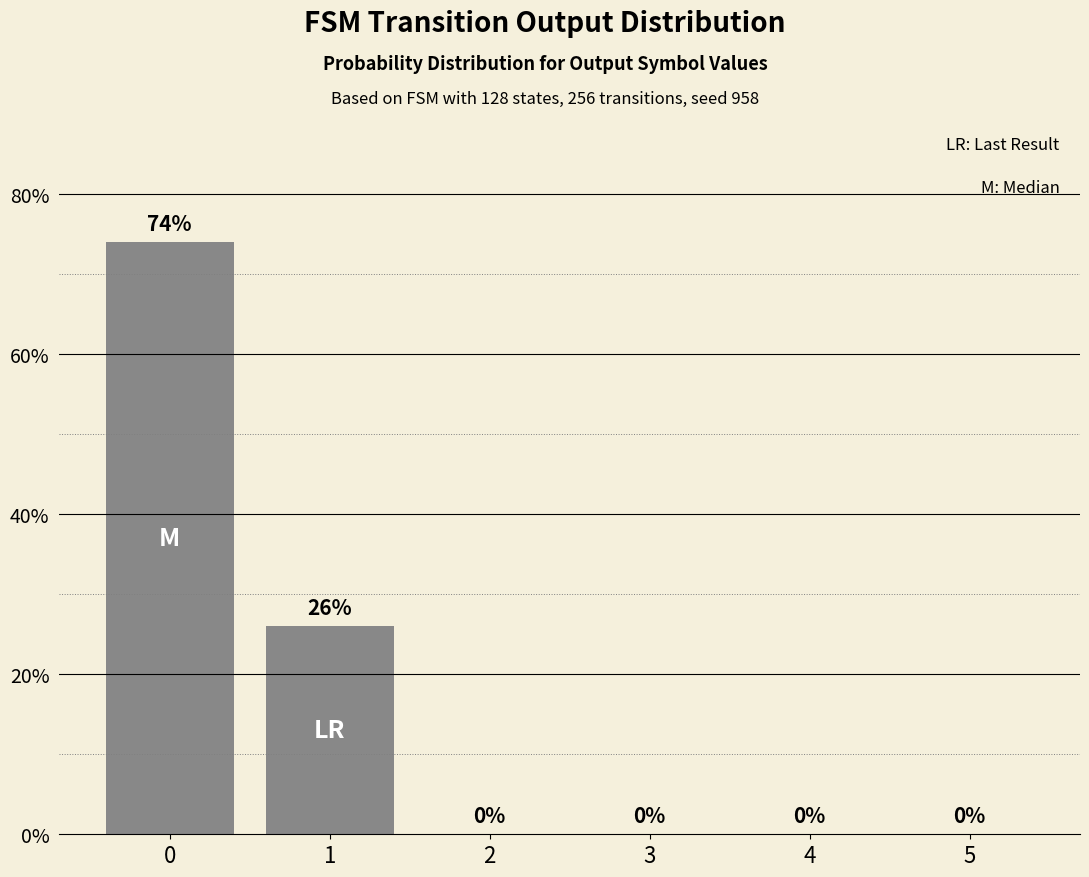

At which label is the value closest to 37?

1